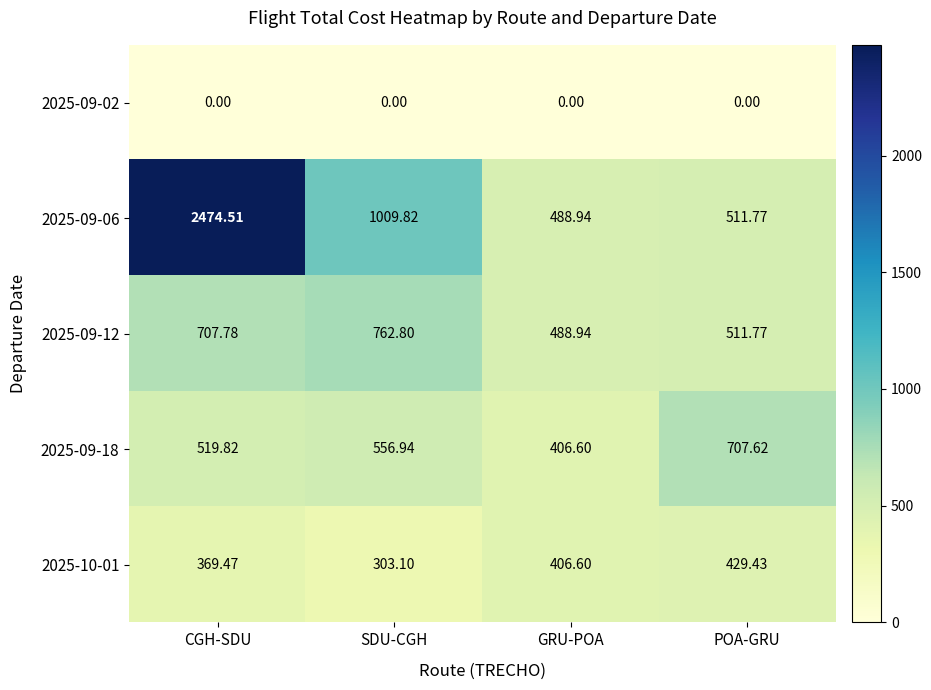

Rank the series by their maximum value, from lowest to highest.

2025-09-02, 2025-10-01, 2025-09-18, 2025-09-12, 2025-09-06